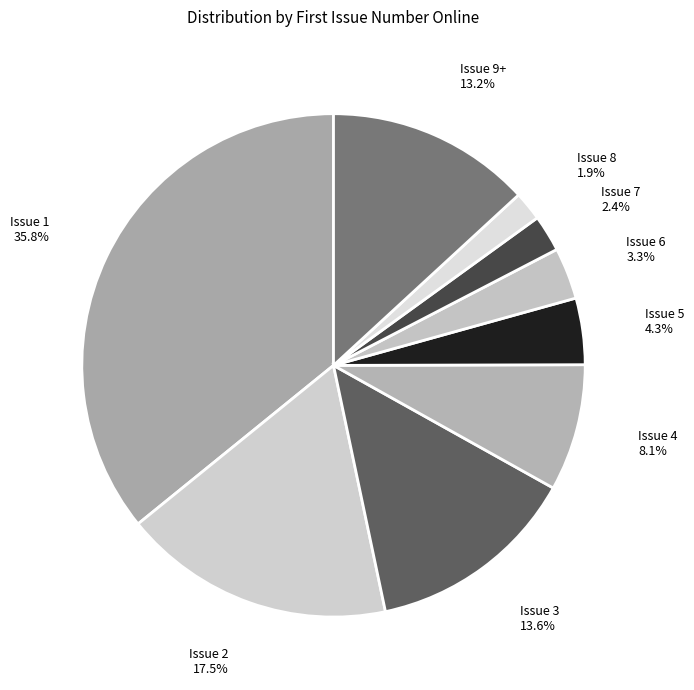

Which slice is the largest?

Issue 1